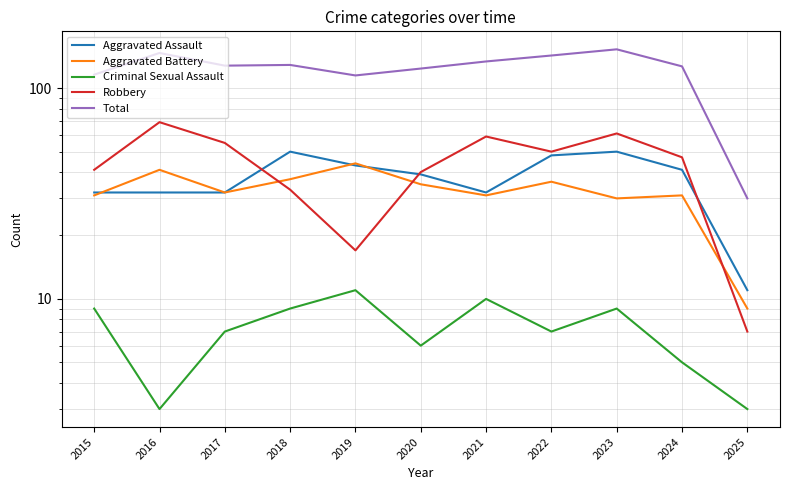

Is it true that Criminal Sexual Assault equals 5 at 2016?

False